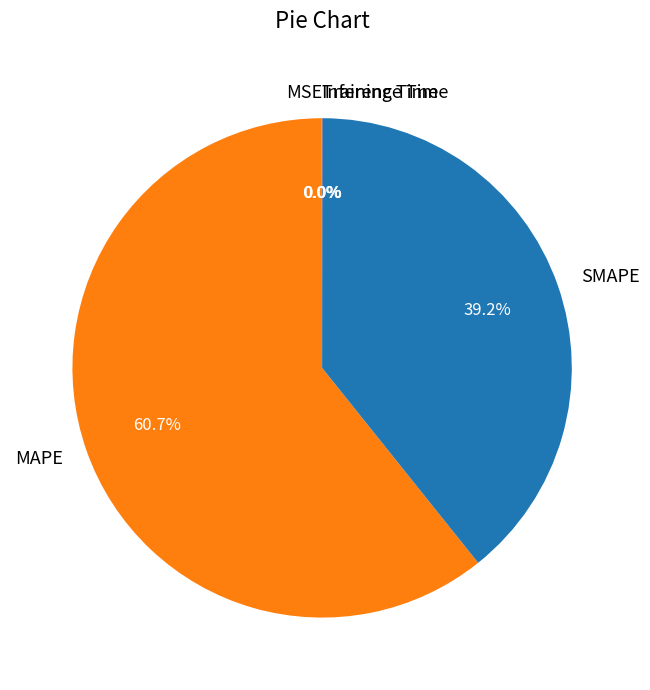

To the nearest percent, what is the difference between the largest and smallest slice percentages?

61%